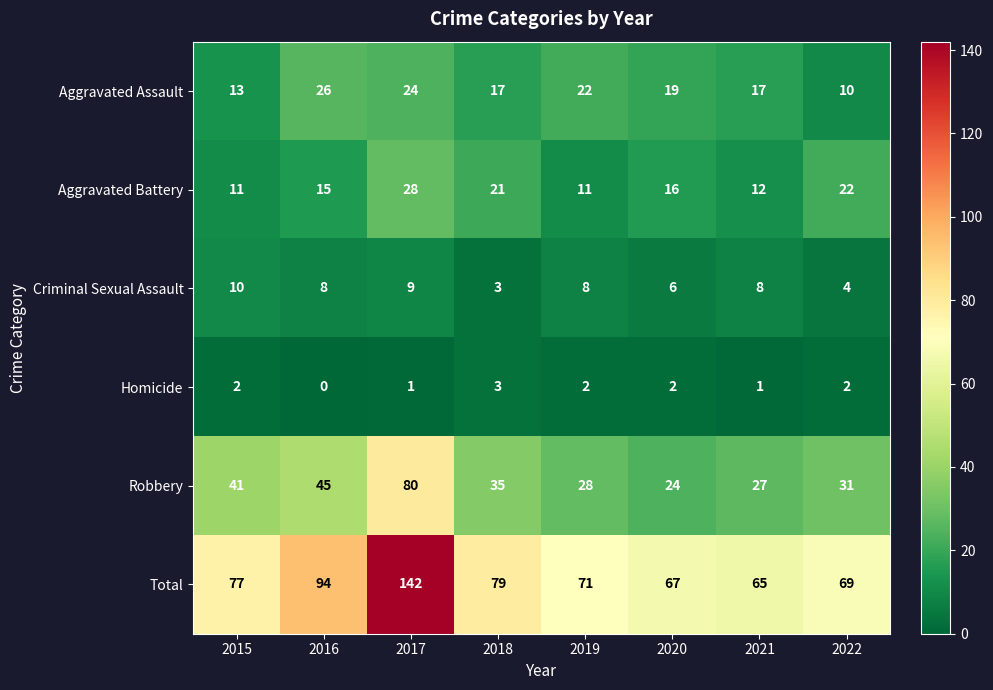

Rank the series by their maximum value, from highest to lowest.

Total, Robbery, Aggravated Battery, Aggravated Assault, Criminal Sexual Assault, Homicide